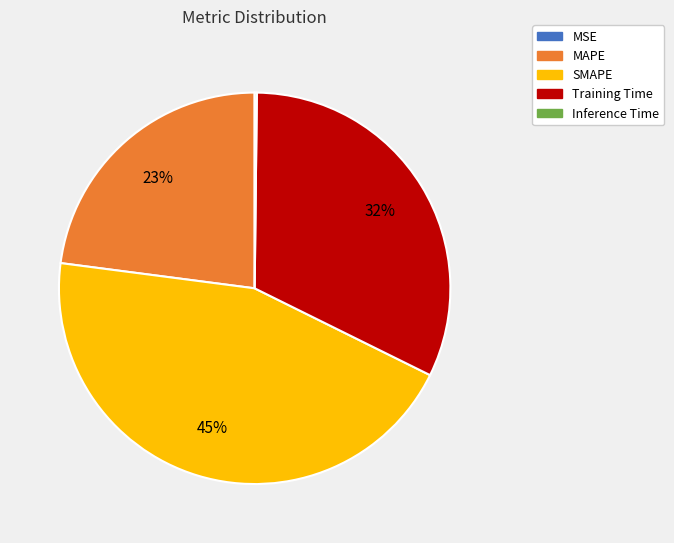

Which slice is the largest?

SMAPE